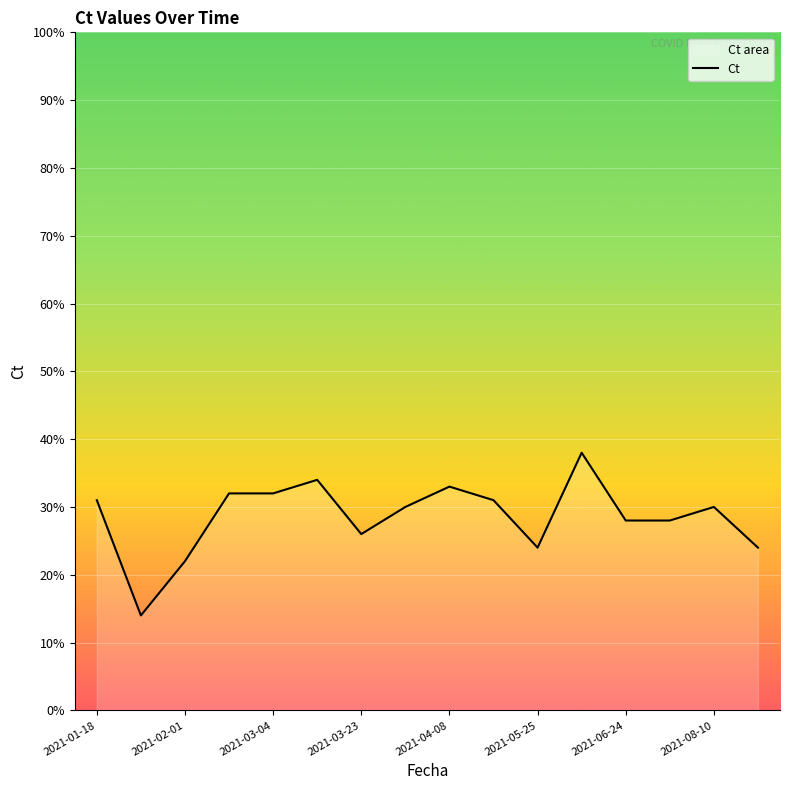

What is the approximate value at 2021-01-18, to the nearest 10?

30